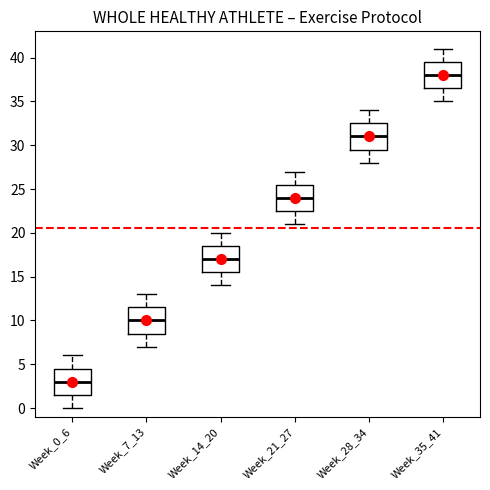

Reading left to right, read every box against the y-axis: the position of its median line, the range the box covers, and the ends of its whiskers. The values are not printed on the chart, so give them approximately, as read against the axis.

Week_0_6: median 3.0, box 1.5 to 4.5, whiskers 0.0 to 6.0
Week_7_13: median 10.0, box 8.5 to 11.5, whiskers 7.0 to 13.0
Week_14_20: median 17.0, box 15.5 to 18.5, whiskers 14.0 to 20.0
Week_21_27: median 24.0, box 22.5 to 25.5, whiskers 21.0 to 27.0
Week_28_34: median 31.0, box 29.5 to 32.5, whiskers 28.0 to 34.0
Week_35_41: median 38.0, box 36.5 to 39.5, whiskers 35.0 to 41.0